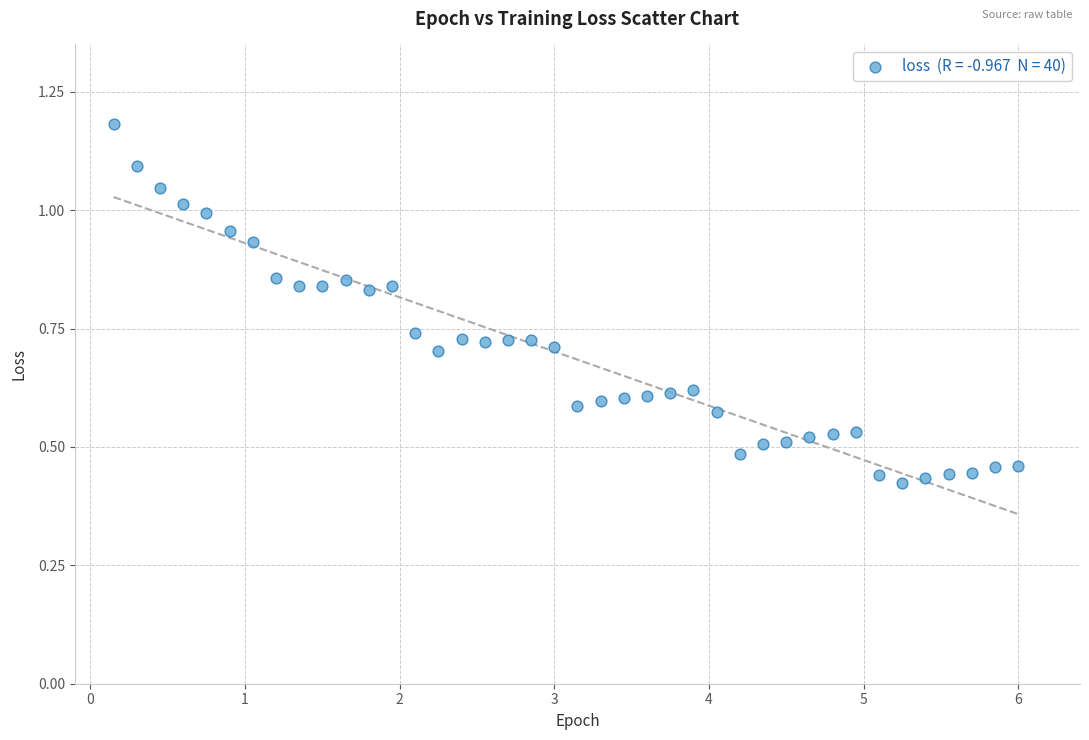

What is the range of X values (max minus min)?

5.8